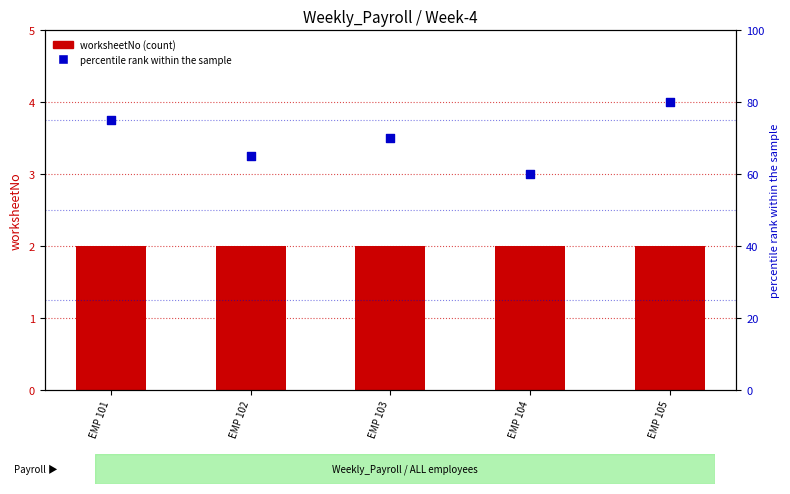

What are all the series names shown in the legend?

worksheetNo, percentile rank within the sample